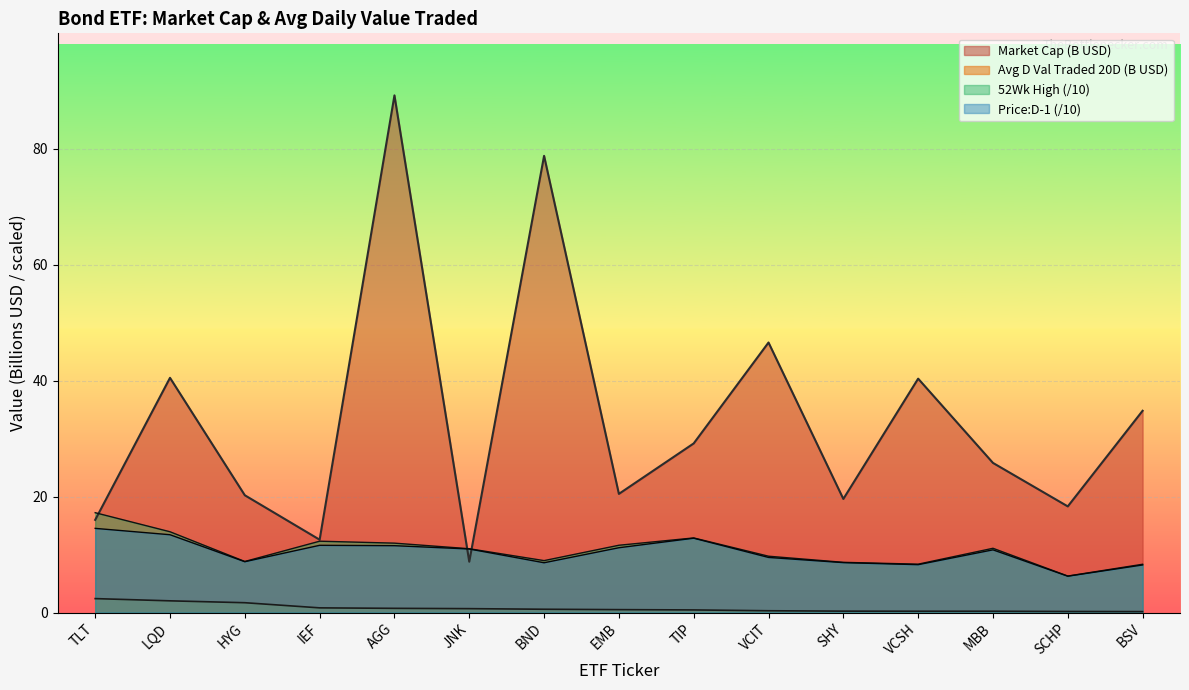

Rank the series by their maximum value, from highest to lowest.

Market Cap (B USD), 52Wk High (/10), Price:D-1 (/10), Avg D Val Traded 20D (B USD)